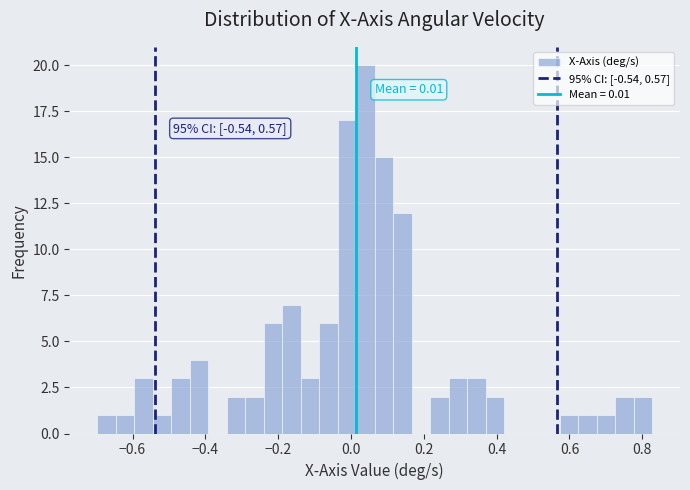

Around what value on the x-axis is the tallest bar? Give the approximate position of its centre, as read against the axis.

0.04